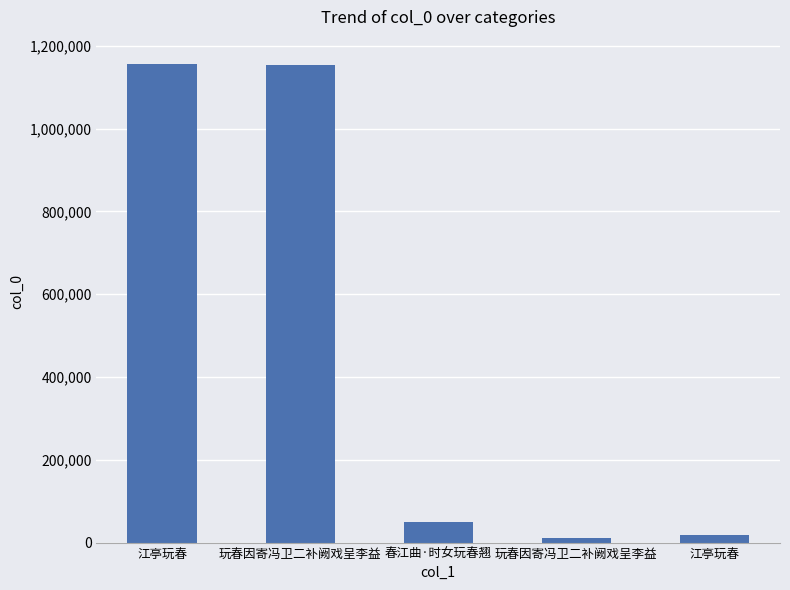

What is the sum of the values at 玩春因寄冯卫二补阙戏呈李益 and 江亭玩春?

1172137